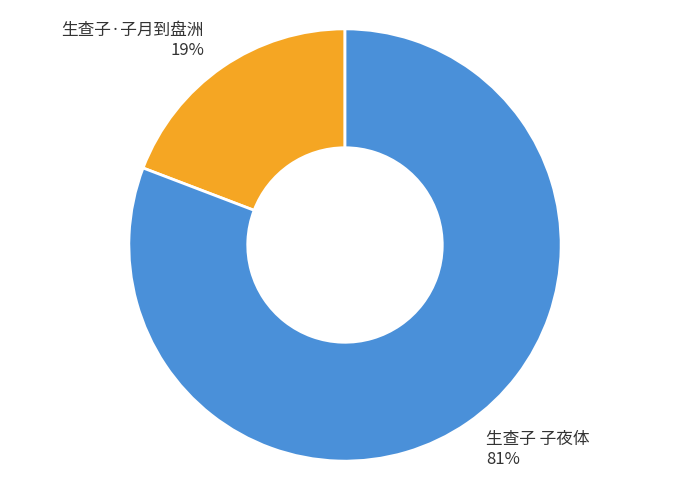

Does 生查子 子夜体 represent more than half of the total?

Yes